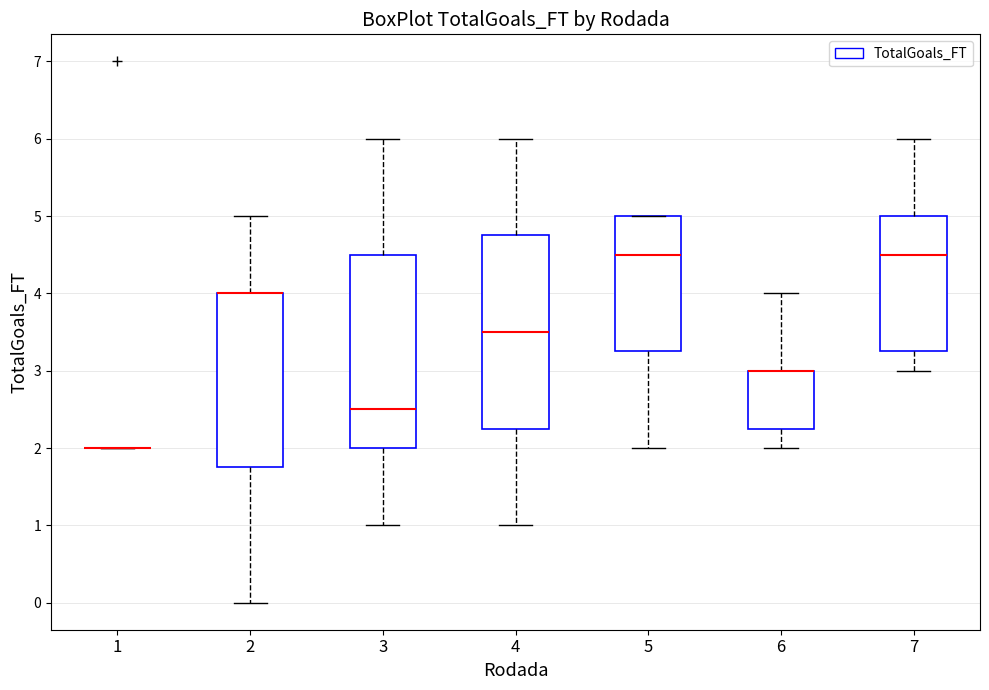

Reading left to right, read every box against the y-axis: the position of its median line, the range the box covers, and the ends of its whiskers. The values are not printed on the chart, so give them approximately, as read against the axis.

1: box collapsed to a line at 2.0, whiskers 2.0 to 2.0
2: median 4.0 (drawn on the box's upper edge), box 1.8 to 4.0, whiskers 0.0 to 5.0
3: median 2.5, box 2.0 to 4.5, whiskers 1.0 to 6.0
4: median 3.5, box 2.3 to 4.8, whiskers 1.0 to 6.0
5: median 4.5, box 3.3 to 5.0, whiskers 2.0 to 5.0
6: median 3.0 (drawn on the box's upper edge), box 2.3 to 3.0, whiskers 2.0 to 4.0
7: median 4.5, box 3.3 to 5.0, whiskers 3.0 to 6.0